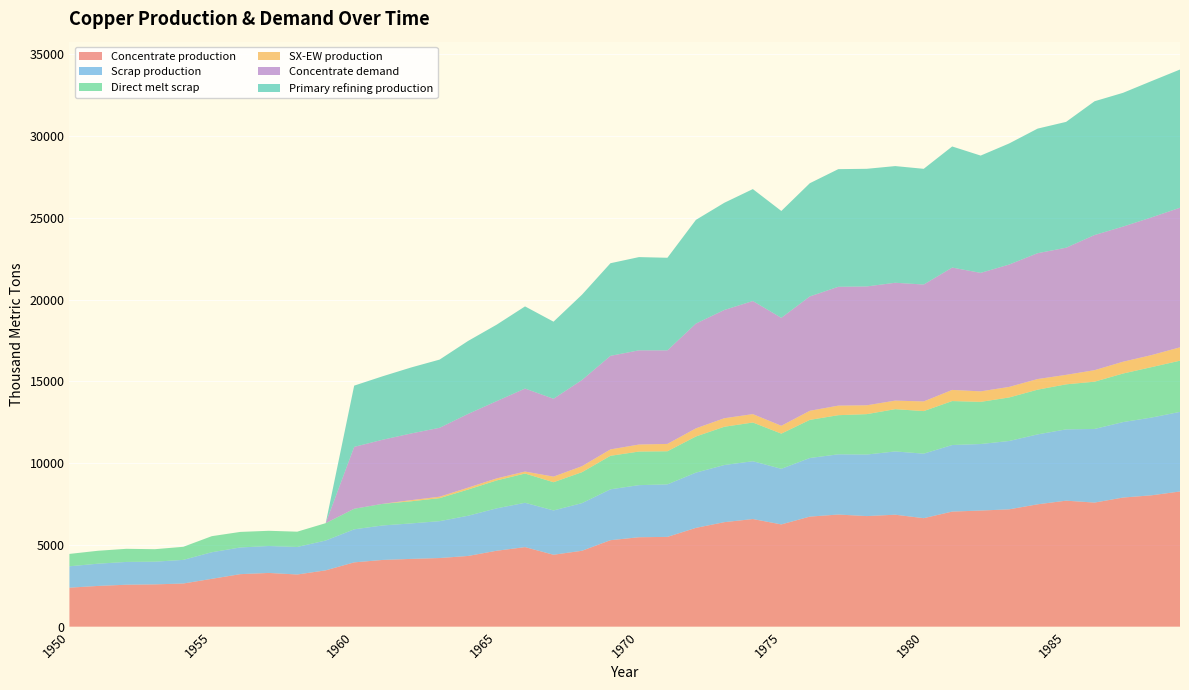

Reading left to right, list all the values displayed in this chart.

Concentrate production: 1950=2385.7	1951=2491.7	1952=2565.9	1953=2587.0	1954=2639.9	1955=2926.2	1956=3212.5	1957=3286.6	1958=3191.1	1959=3445.6	1960=3933.3	1961=4081.7	1962=4145.3	1963=4198.2	1964=4325.4	1965=4643.5	1966=4866.1	1967=4399.4	1968=4643.2	1969=5290.1	1970=5470.3	1971=5491.4	1972=6042.8	1973=6392.7	1974=6583.5	1975=6254.7	1976=6731.9	1977=6859.0	1978=6763.5	1979=6848.3	1980=6636.1	1981=7039.0	1982=7102.6	1983=7176.7	1984=7484.2	1985=7706.8	1986=7590.1	1987=7897.6	1988=8035.4	1989=8268.6
Scrap production: 1950=1308.7	1951=1361.0	1952=1395.2	1953=1388.9	1954=1446.5	1955=1627.9	1956=1633.0	1957=1647.9	1958=1684.8	1959=1824.9	1960=2021.8	1961=2109.3	1962=2171.0	1963=2256.0	1964=2460.1	1965=2593.1	1966=2711.5	1967=2710.9	1968=2913.9	1969=3112.3	1970=3186.9	1971=3212.0	1972=3379.8	1973=3496.4	1974=3536.5	1975=3401.8	1976=3585.5	1977=3682.6	1978=3765.3	1979=3870.2	1980=3946.5	1981=4071.8	1982=4069.4	1983=4180.1	1984=4276.9	1985=4360.8	1986=4503.9	1987=4616.8	1988=4755.4	1989=4869.5
Direct melt scrap: 1950=756.1	1951=790.0	1952=801.3	1953=762.9	1954=799.0	1955=981.9	1956=950.2	1957=929.9	1958=934.5	1959=1060.8	1960=1257.2	1961=1322.0	1962=1352.5	1963=1407.5	1964=1601.7	1965=1705.9	1966=1789.6	1967=1724.8	1968=1892.4	1969=2049.2	1970=2053.6	1971=2025.4	1972=2209.6	1973=2338.6	1974=2367.6	1975=2150.8	1976=2330.2	1977=2393.6	1978=2470.2	1979=2584.9	1980=2603.1	1981=2688.1	1982=2578.2	1983=2661.8	1984=2734.3	1985=2753.6	1986=2890.1	1987=2969.1	1988=3083.2	1989=3130.0
SX-EW production: 1950=0.0	1951=0.0	1952=0.0	1953=0.0	1954=0.0	1955=0.0	1956=0.0	1957=0.0	1958=0.0	1959=0.0	1960=0.0	1961=0.0	1962=70.7	1963=87.8	1964=117.6	1965=125.5	1966=120.9	1967=343.6	1968=366.8	1969=391.9	1970=429.7	1971=449.6	1972=498.2	1973=522.3	1974=513.5	1975=480.3	1976=557.1	1977=585.0	1978=542.5	1979=522.7	1980=590.9	1981=682.0	1982=642.4	1983=647.3	1984=650.8	1985=581.2	1986=704.9	1987=722.4	1988=737.6	1989=817.4
Concentrate demand: 1950=0.0	1951=0.0	1952=0.0	1953=0.0	1954=0.0	1955=0.0	1956=0.0	1957=0.0	1958=0.0	1959=0.0	1960=3784.0	1961=3920.8	1962=4077.3	1963=4214.1	1964=4507.9	1965=4723.2	1966=5075.7	1967=4761.7	1968=5271.1	1969=5721.7	1970=5760.6	1971=5721.0	1972=6406.9	1973=6622.2	1974=6915.9	1975=6601.9	1976=6993.7	1977=7267.8	1978=7267.5	1979=7208.3	1980=7149.1	1981=7482.1	1982=7246.5	1983=7481.4	1984=7696.7	1985=7774.8	1986=8264.6	1987=8264.3	1988=8420.8	1989=8538.1
Primary refining production: 1950=0.0	1951=0.0	1952=0.0	1953=0.0	1954=0.0	1955=0.0	1956=0.0	1957=0.0	1958=0.0	1959=0.0	1960=3746.1	1961=3881.6	1962=4036.6	1963=4172.0	1964=4462.8	1965=4675.9	1966=5025.0	1967=4714.0	1968=5218.4	1969=5664.5	1970=5703.0	1971=5663.8	1972=6342.8	1973=6556.0	1974=6846.8	1975=6535.9	1976=6923.7	1977=7195.1	1978=7194.8	1979=7136.2	1980=7077.6	1981=7407.3	1982=7174.0	1983=7406.6	1984=7619.8	1985=7697.0	1986=8182.0	1987=8181.7	1988=8336.6	1989=8452.7